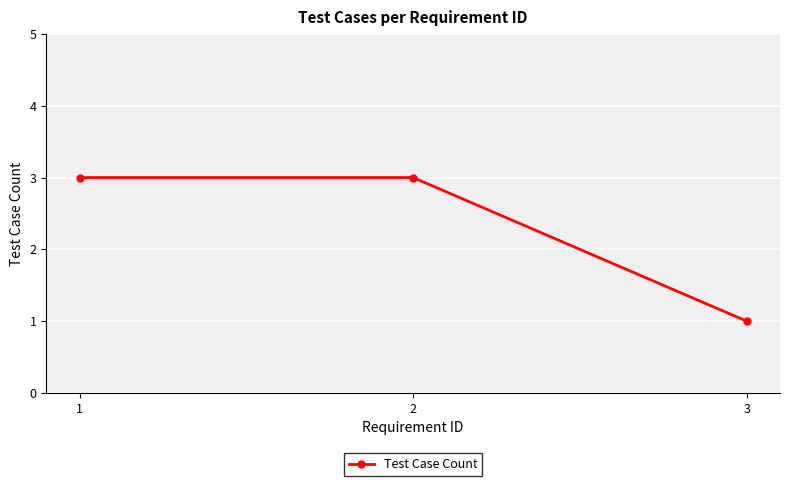

Approximately how many times larger is the value at 3 compared to 2?

0.3